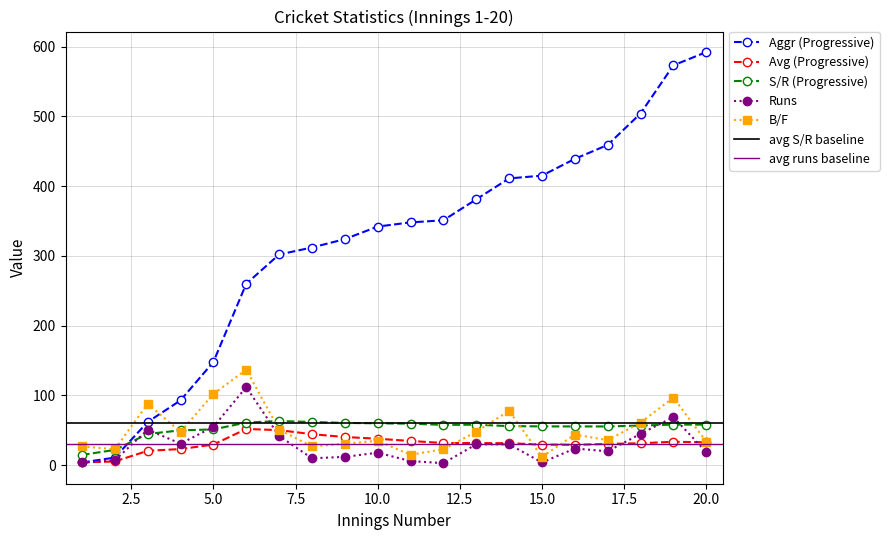

Which series has the widest spread of values?

Aggr (Progressive)